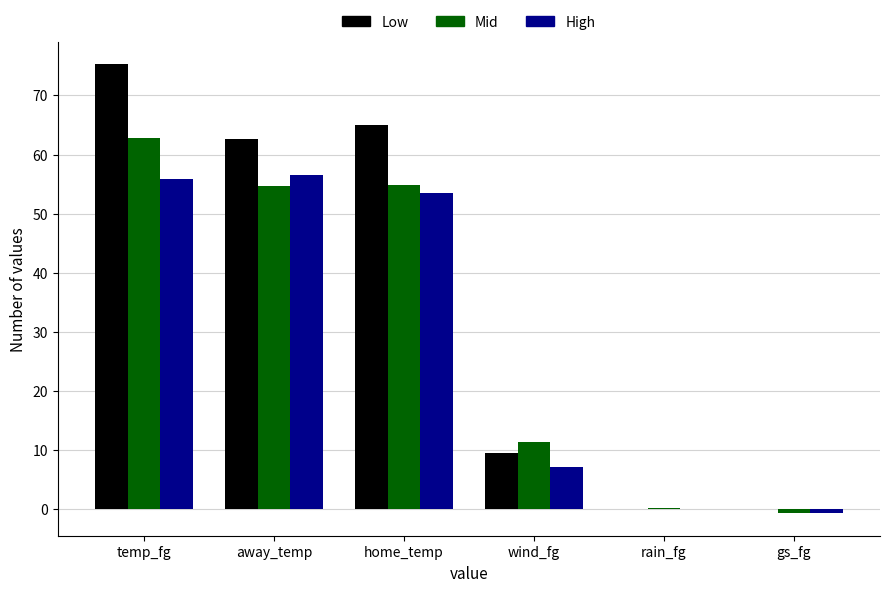

Is the value of High at wind_fg greater than the value of Mid at home_temp?

No